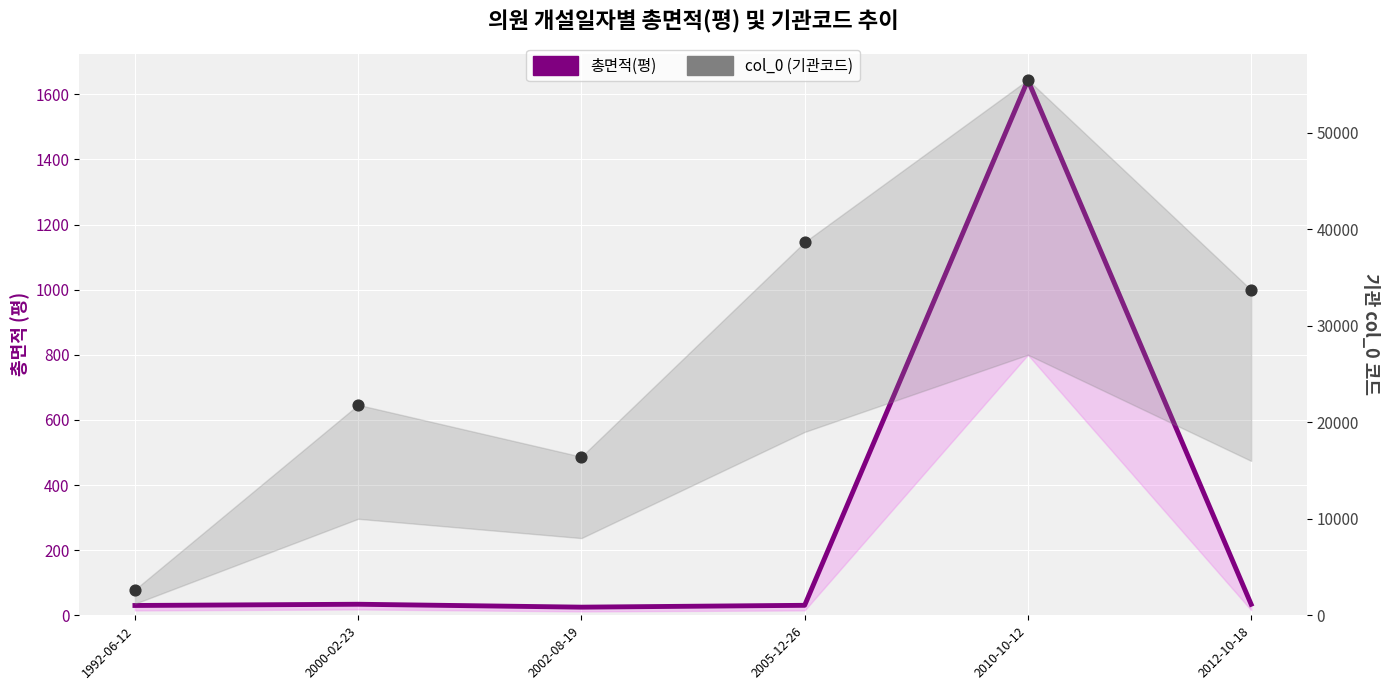

Which series has the widest spread of Y values?

col_0 (기관코드)